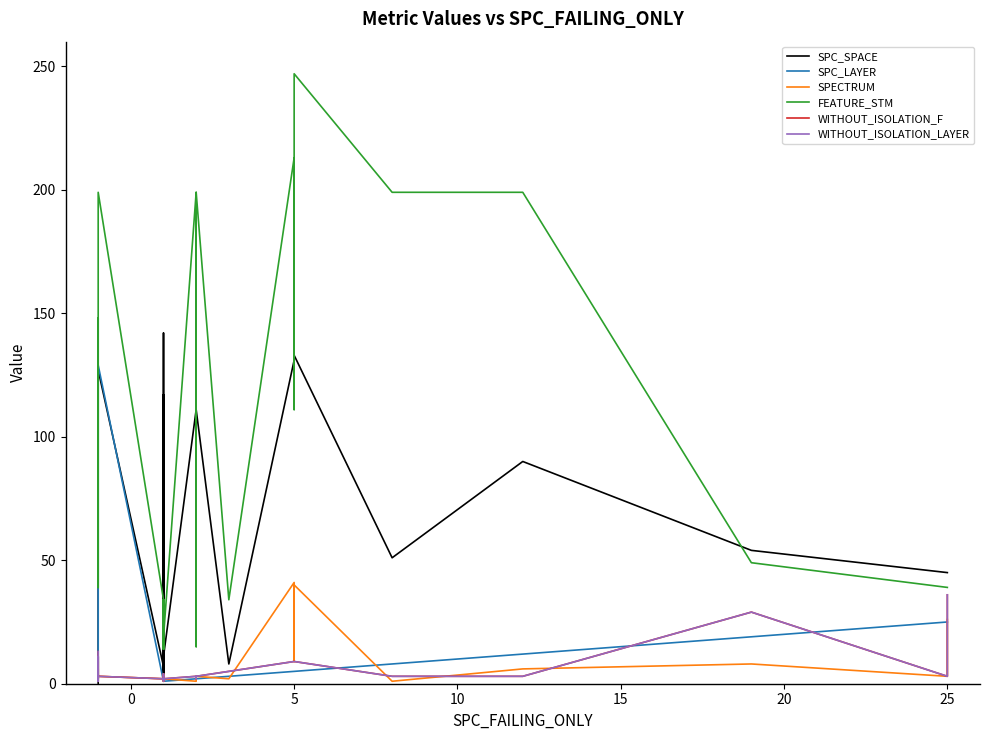

How many lines are shown in the chart?

6